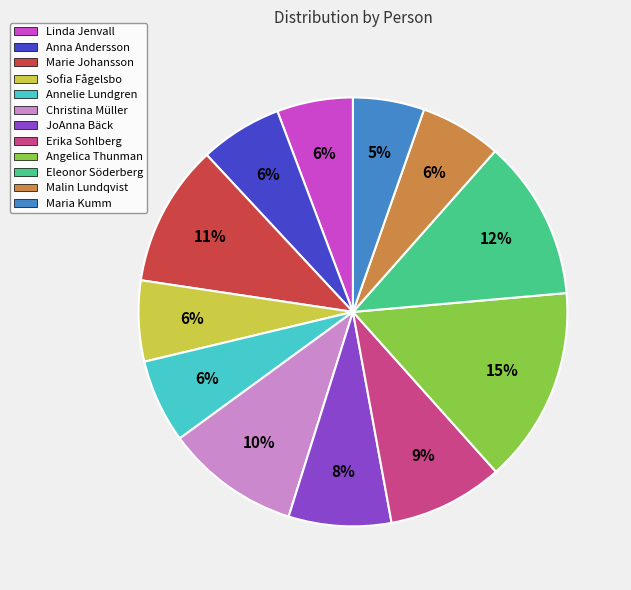

Count the number of slices in the pie.

12